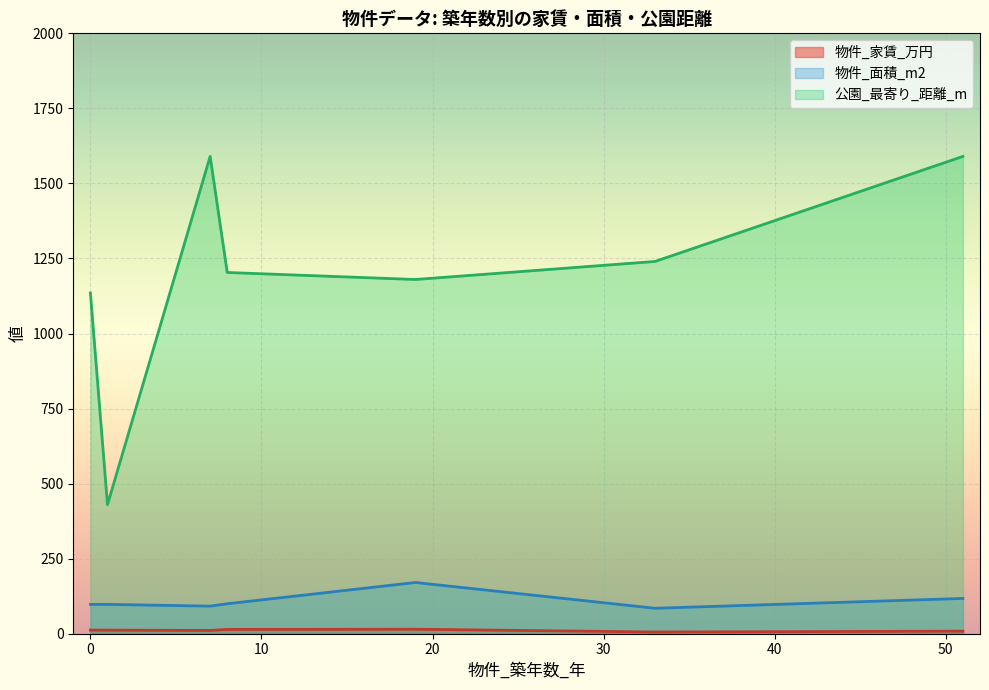

What are all the series names shown in the legend?

物件_家賃_万円, 物件_面積_m2, 公園_最寄り_距離_m